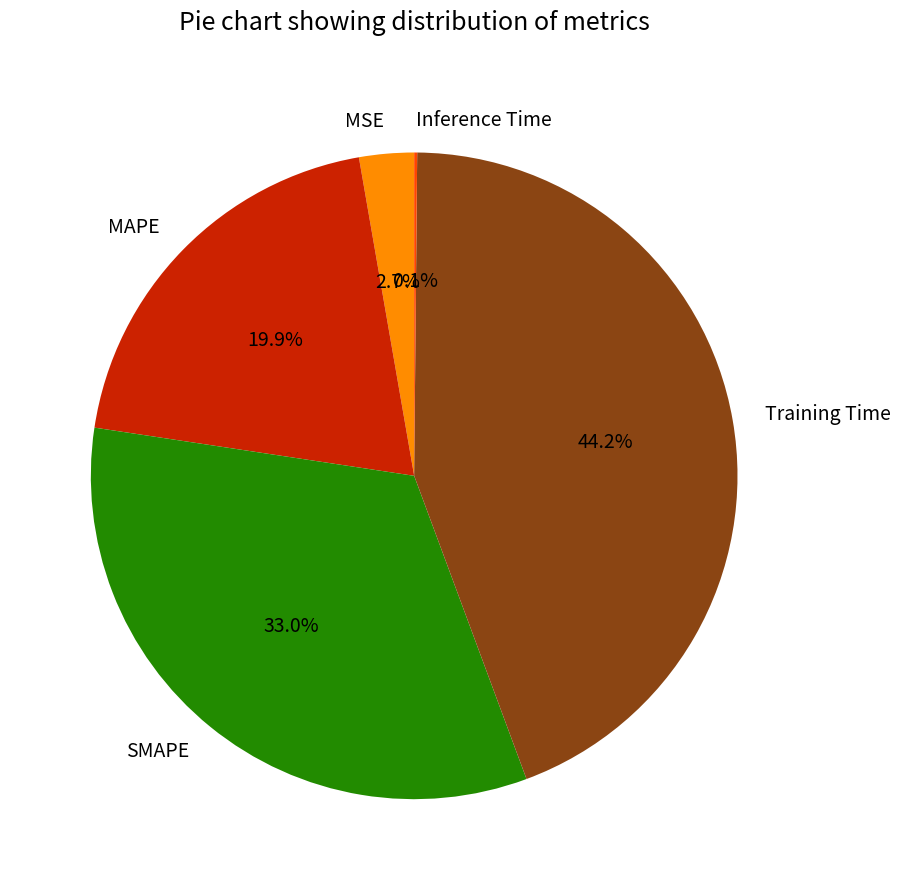

Is it true that Training Time is 44% of the pie?

True